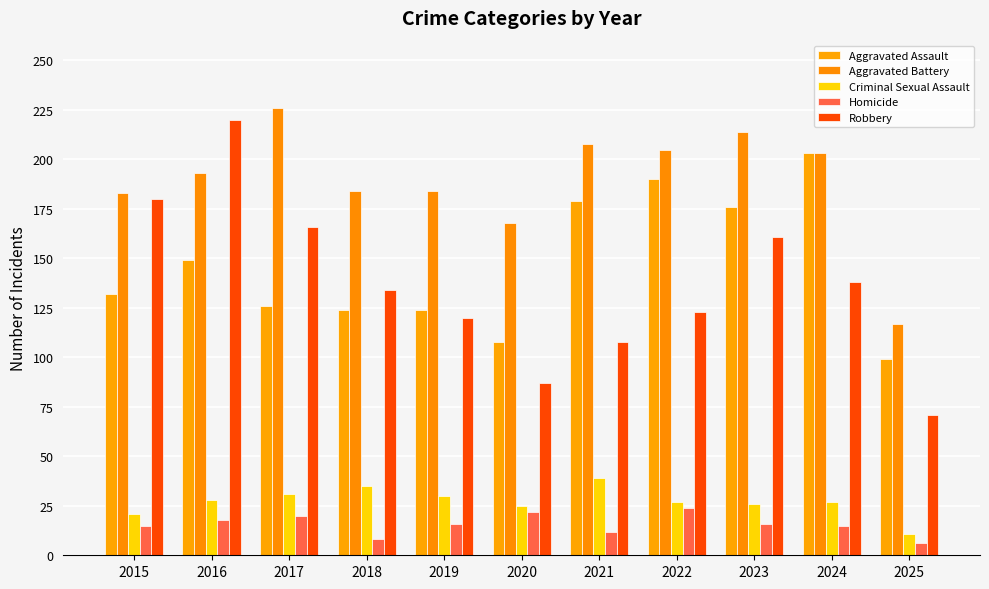

What is the total value across all series at 2015?

531